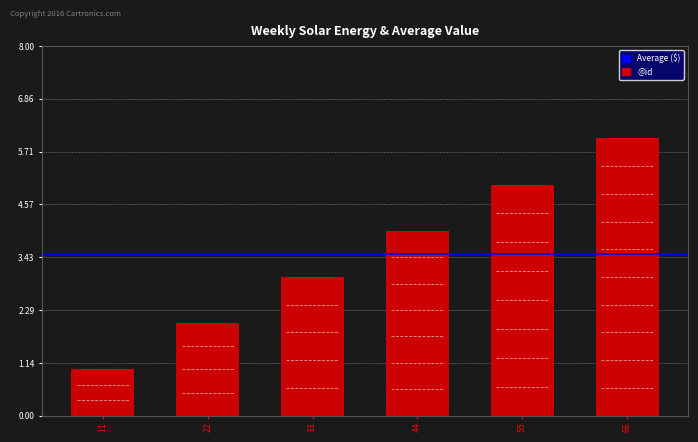

How many distinct data groups are displayed?

1